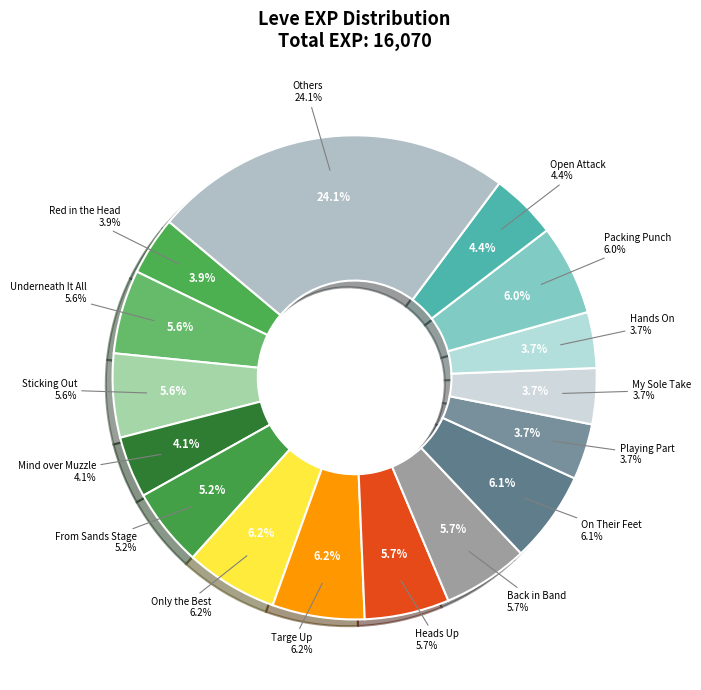

Does any single category account for the majority?

No